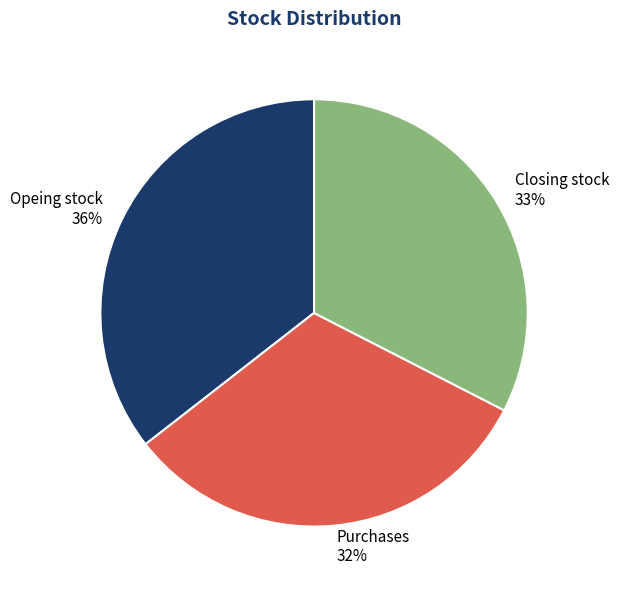

Rank the categories by value from highest to lowest.

Opeing stock, Closing stock, Purchases